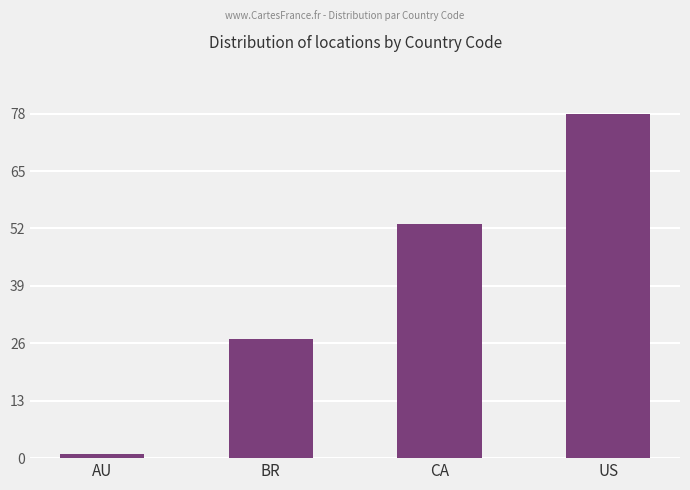

What is the difference between the maximum and minimum values?

77